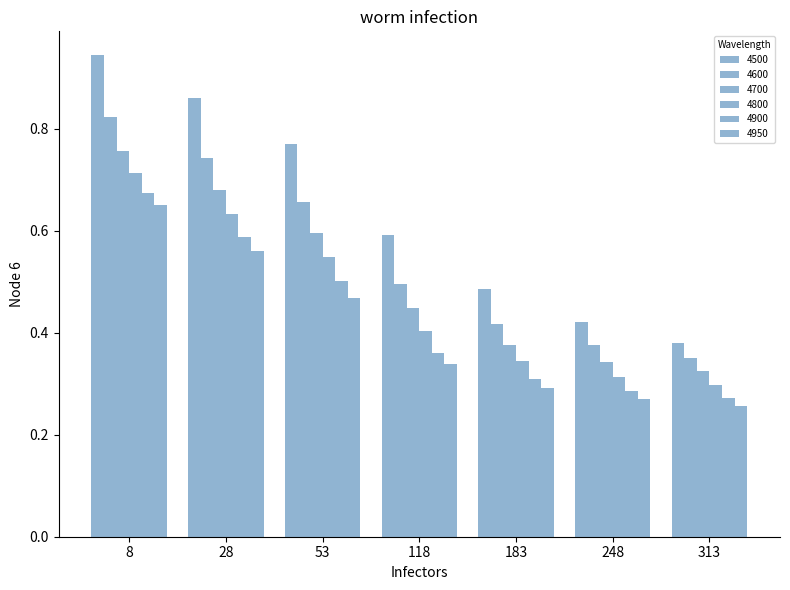

How many distinct data groups are displayed?

6